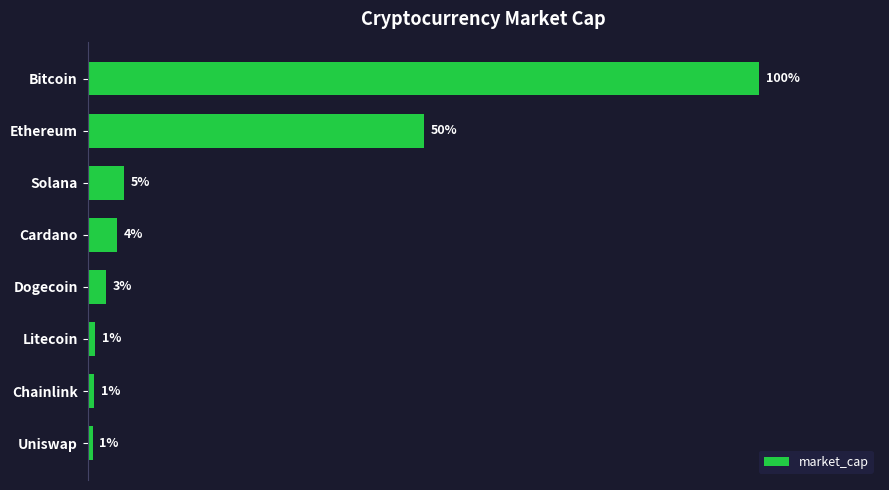

What is the average value?

188652302409